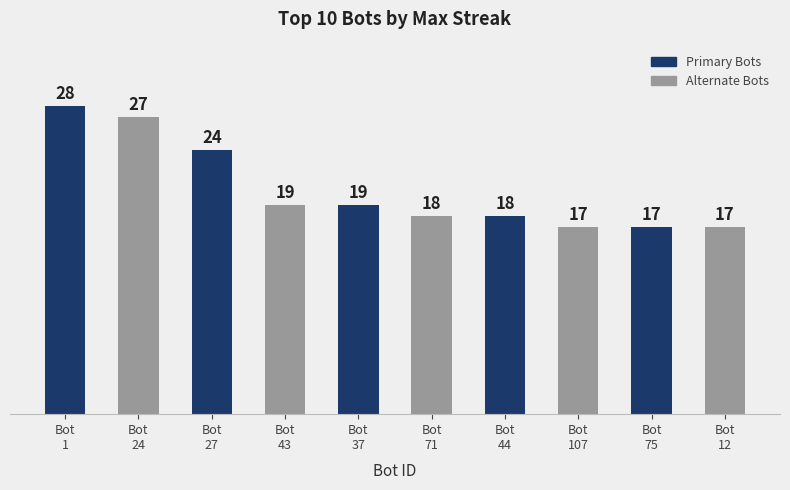

Reading left to right, what are all the values shown in this chart?

28	27	24	19	19	18	18	17	17	17